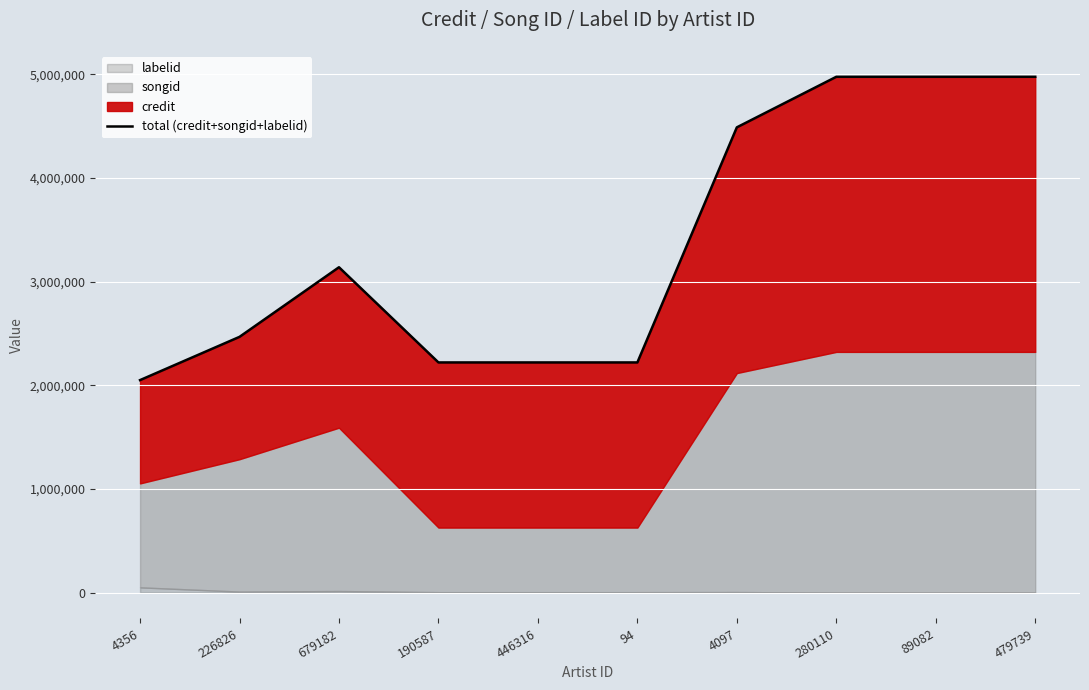

What is the value of the 6th point from the left?

2221470